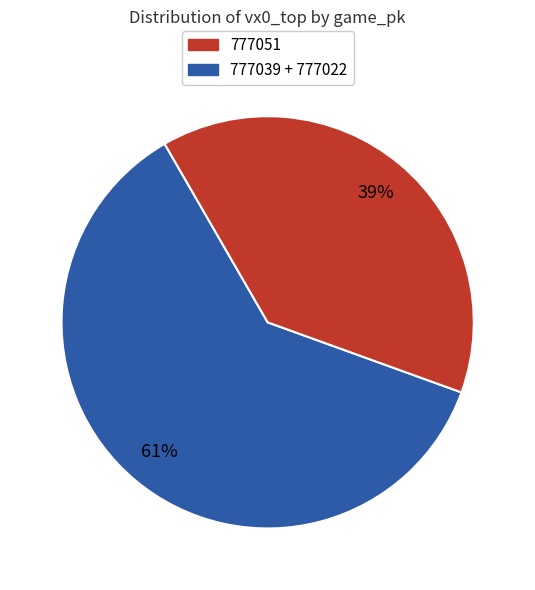

Does any single category account for the majority?

Yes